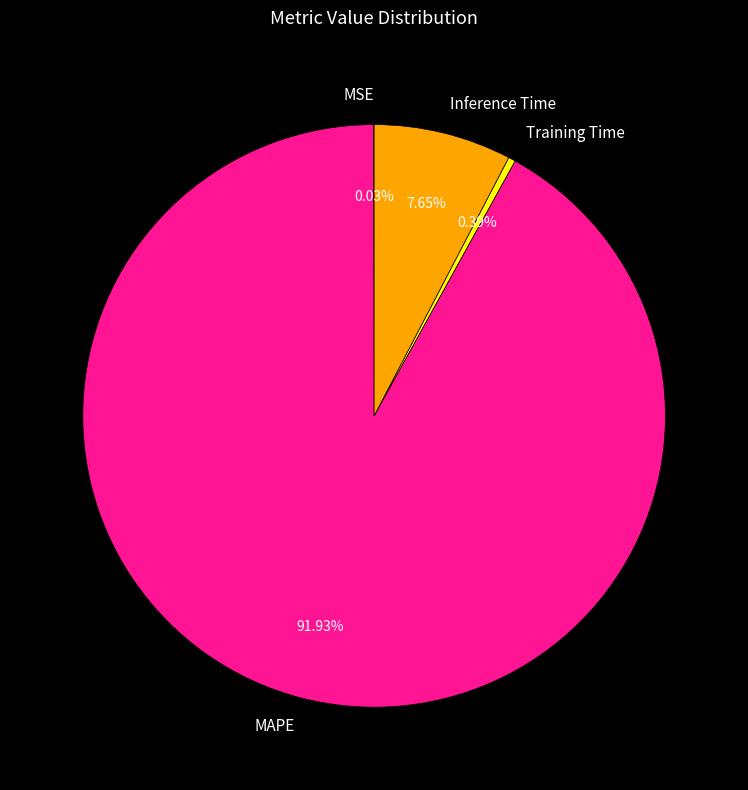

Do Inference Time and Training Time together represent more than half of the pie?

No